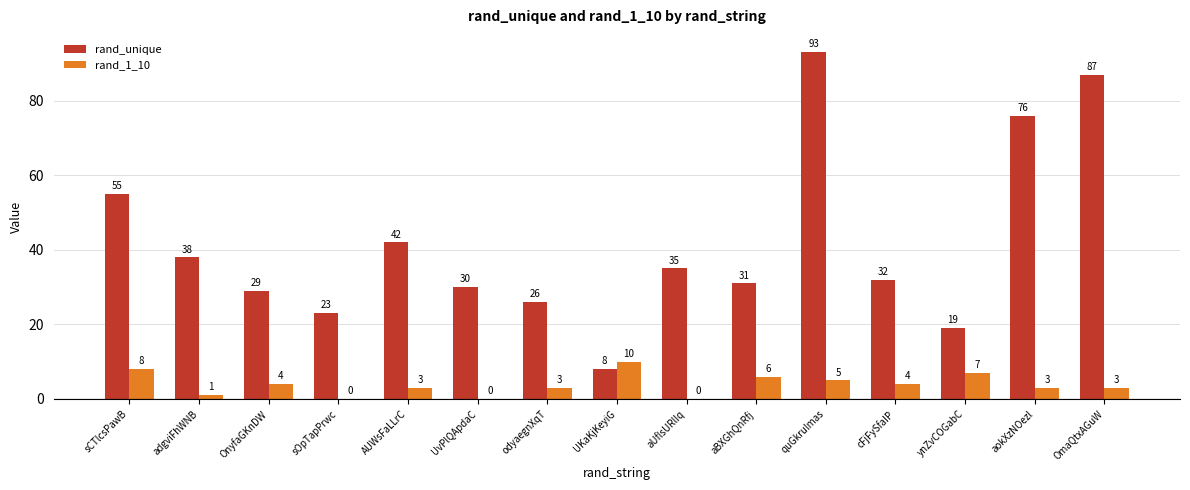

Between OnyfaGKnDW and aUflsURlIq, which series saw the biggest shift?

rand_unique